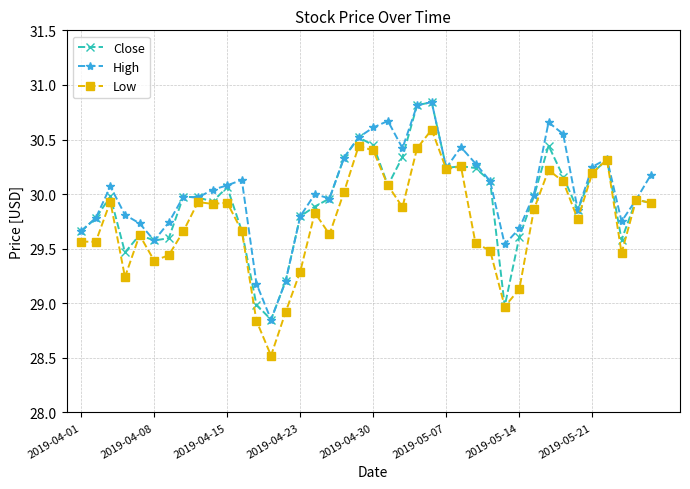

What is the smallest value displayed?

28.5